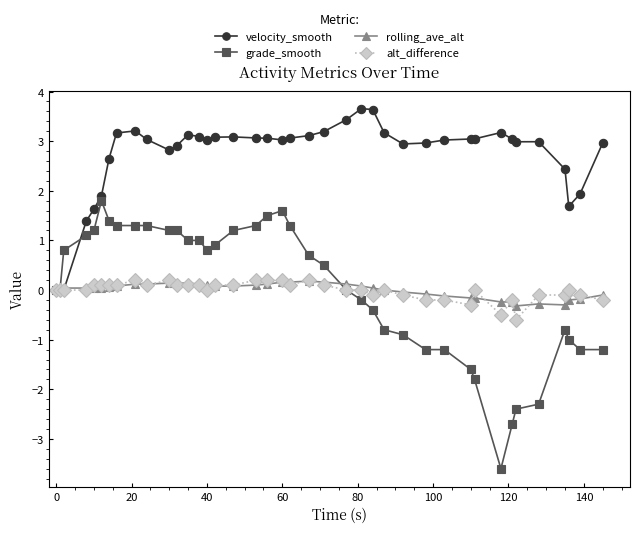

What are all the series names shown in the legend?

velocity_smooth, grade_smooth, rolling_ave_alt, alt_difference